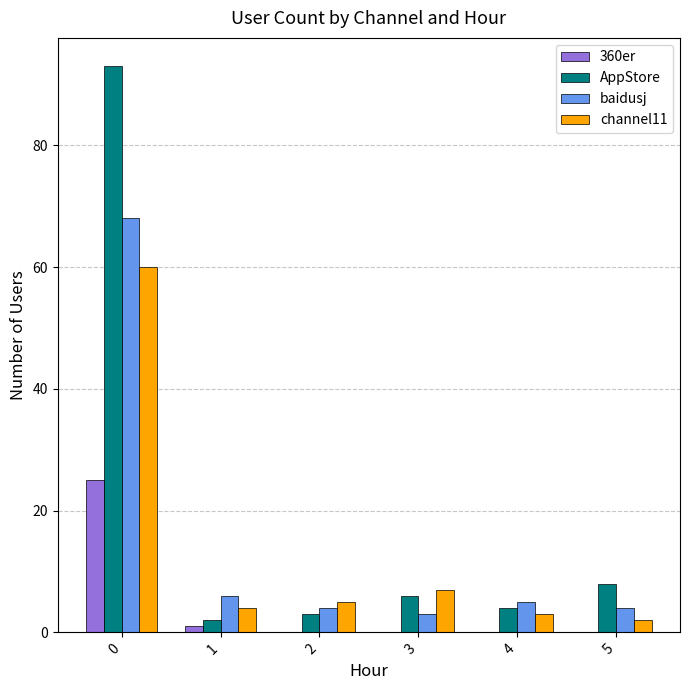

The value of 360er at 0 is 11. True or false?

False